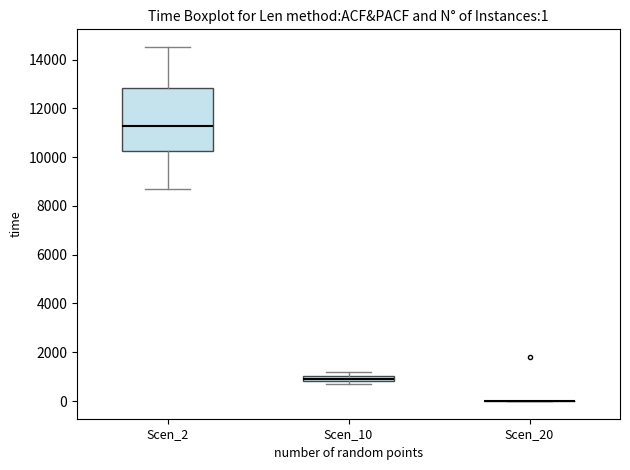

Comparing the boxes themselves (not the whiskers), which one is the tallest?

Scen_2